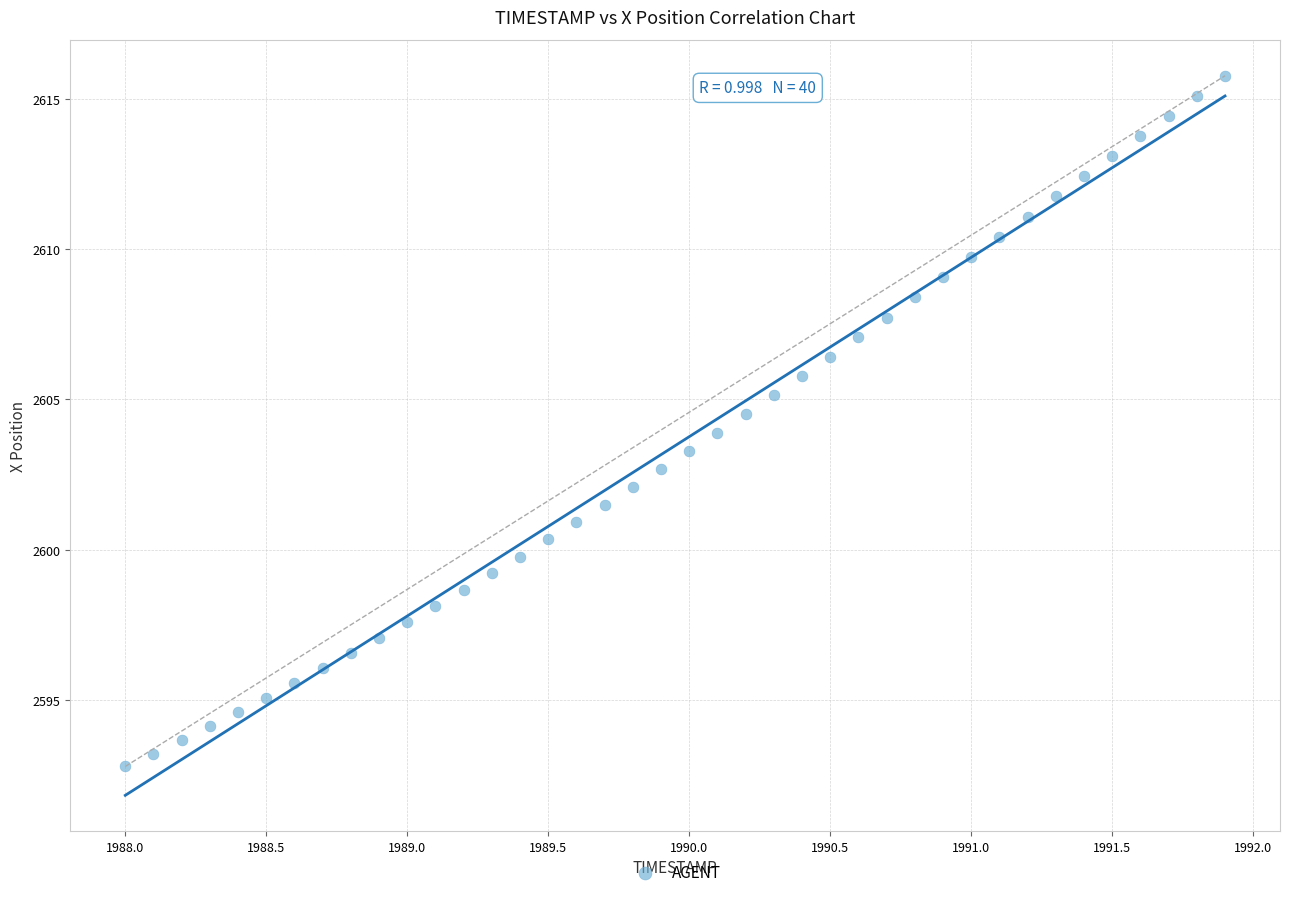

What is the range of X values (max minus min)?

3.9